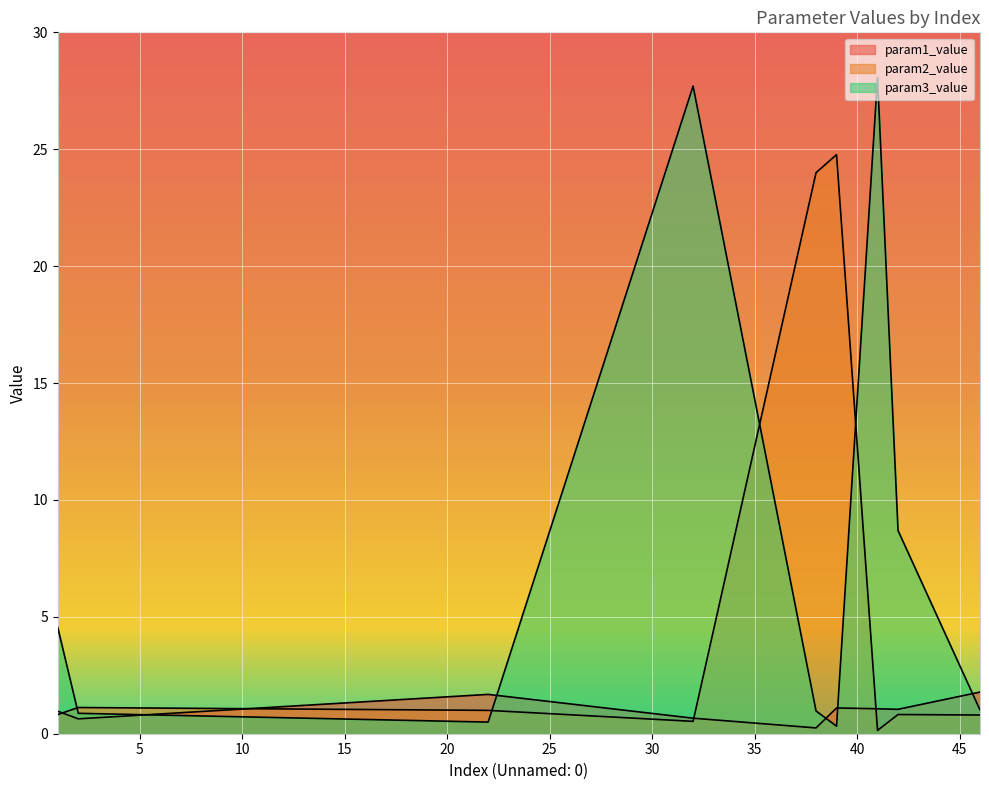

How many intersections are there between param3_value and param1_value?

5